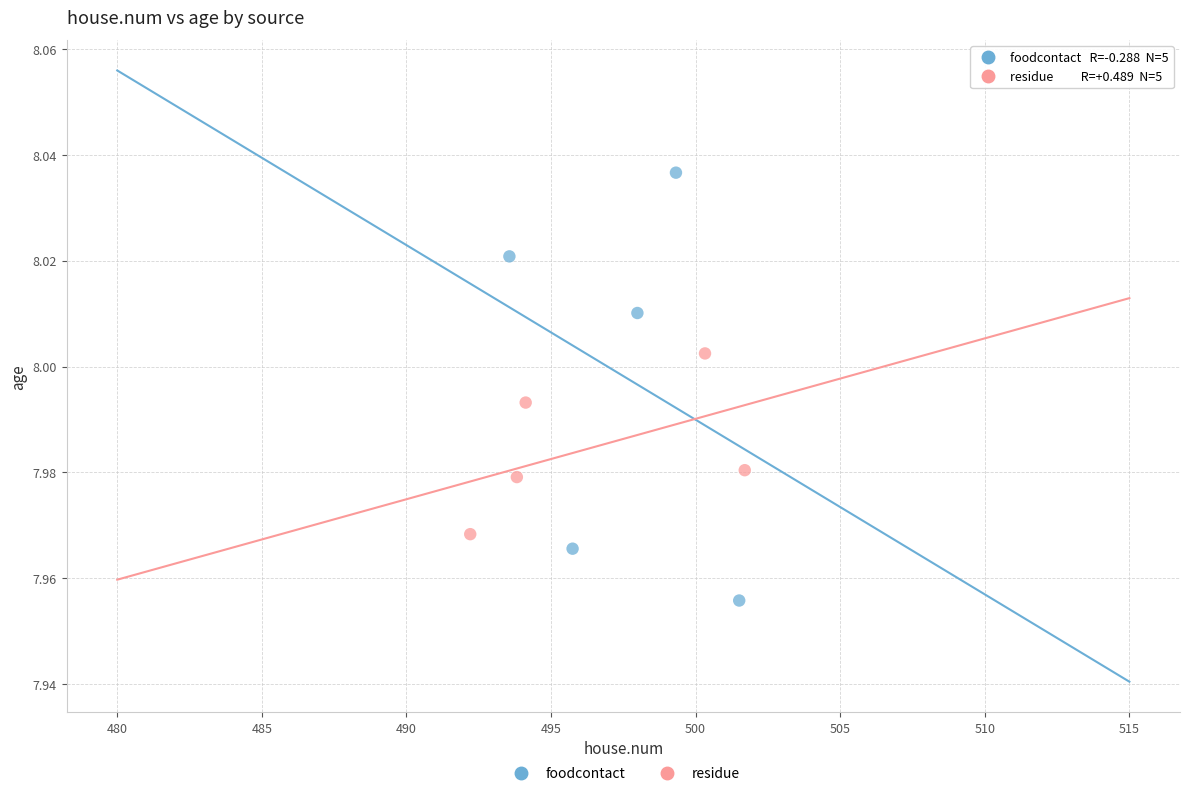

Which series contains the highest Y value?

foodcontact